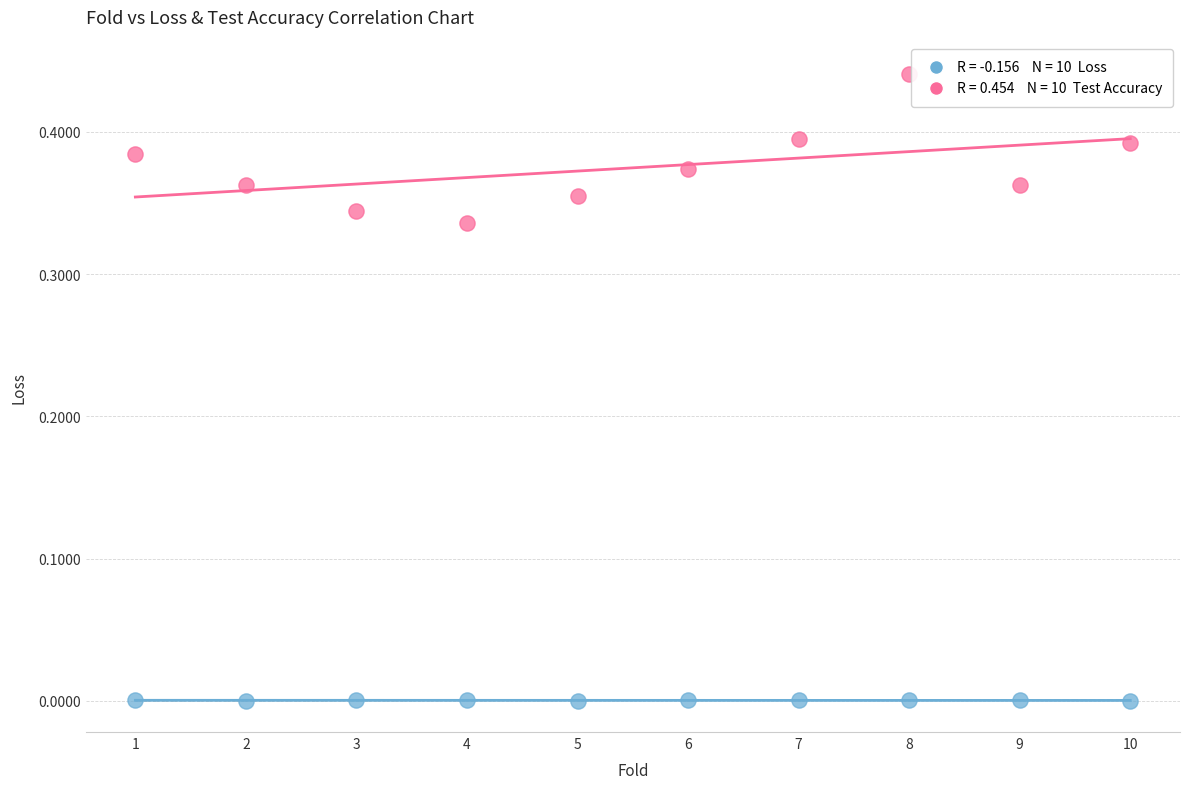

Across all data points, what is the range of X values (max minus min)?

9.0